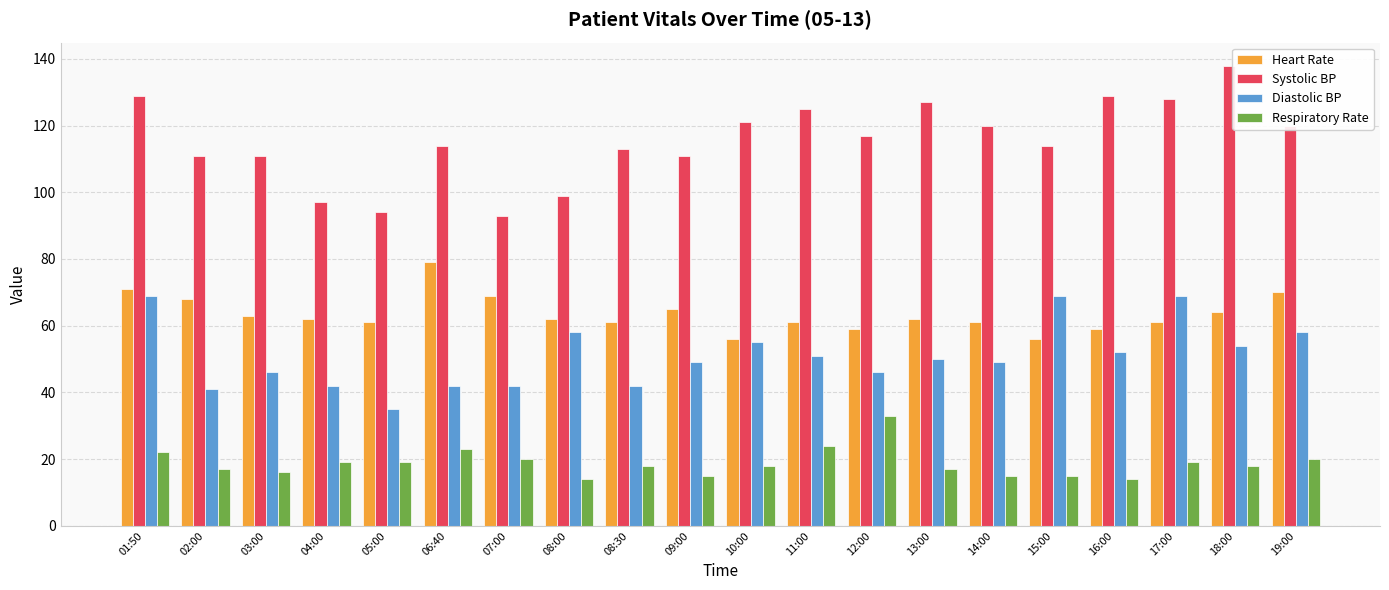

How many groups of bars are there?

20